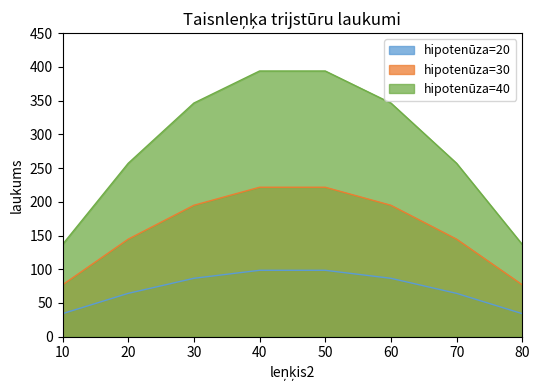

True or false: hipotenūza=20 and hipotenūza=30 intersect in this chart.

False